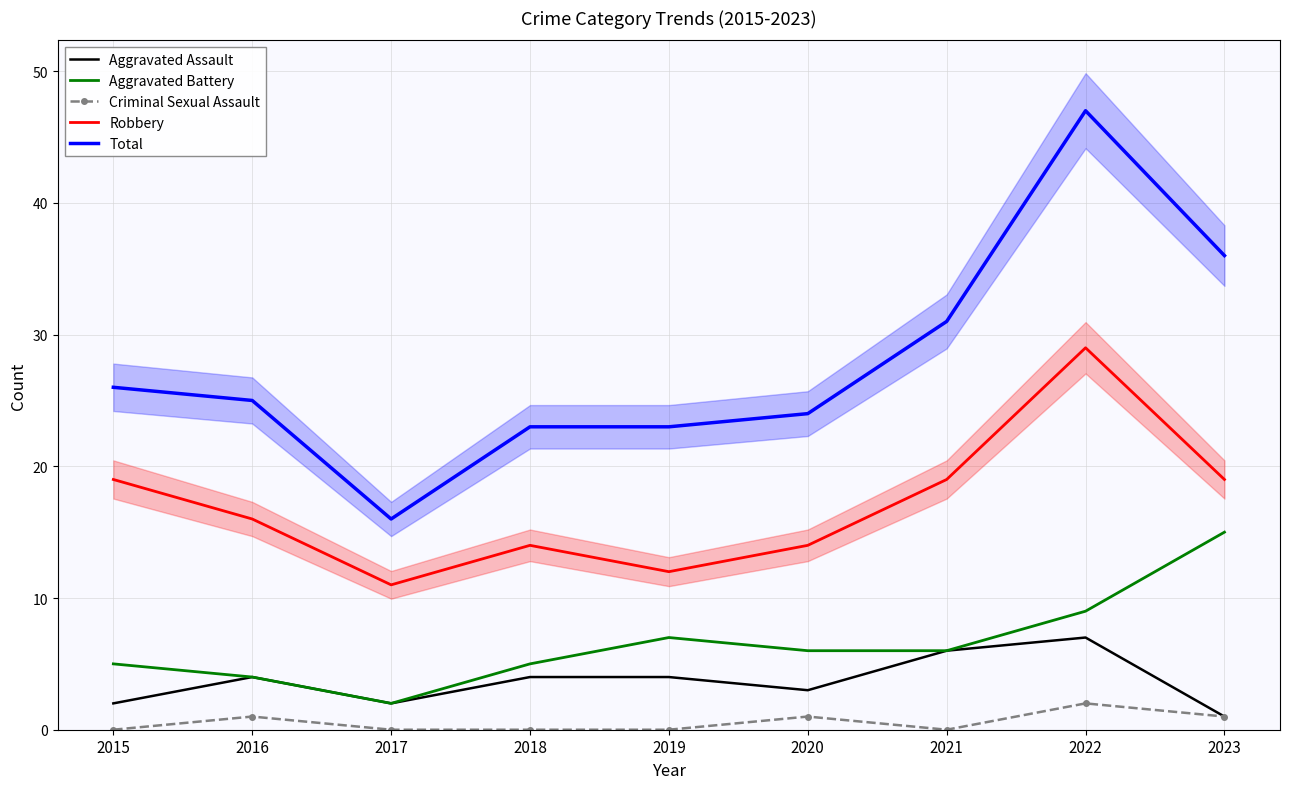

True or false: Aggravated Assault has a value of 2 at 2019.

False